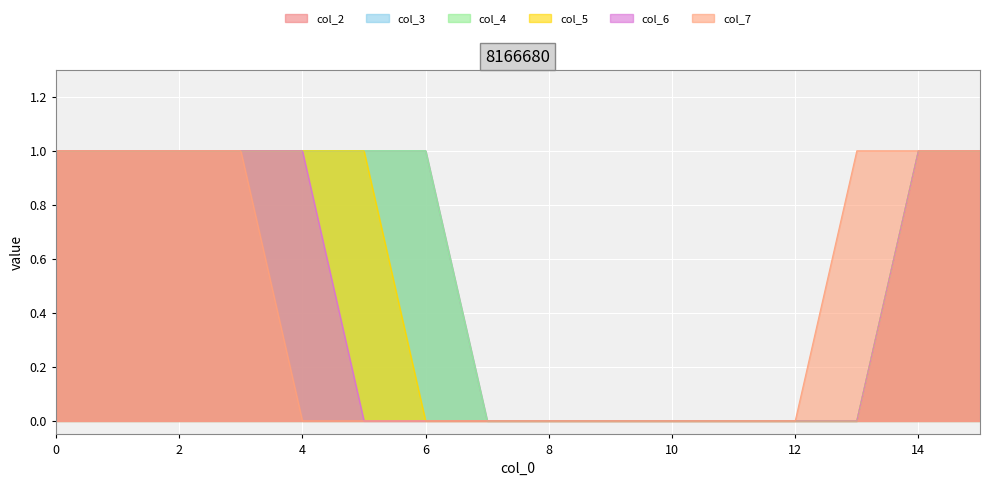

Between 1 and 2, which series saw the biggest shift?

col_2